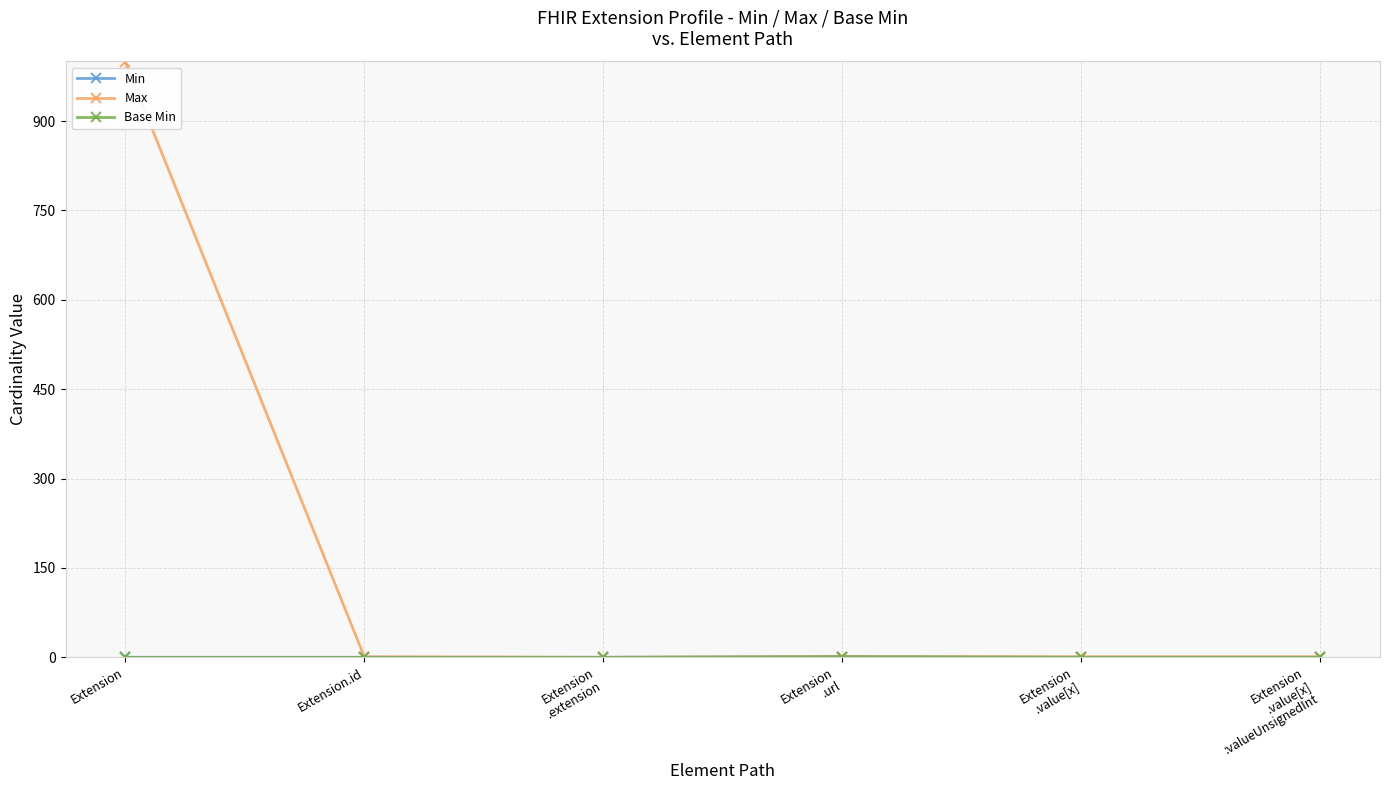

Does the chart have visible grid lines?

Yes